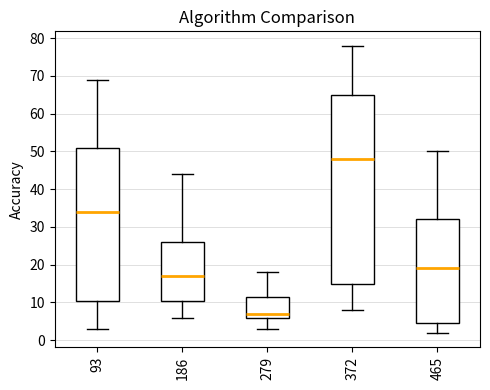

Reading left to right, read every box against the y-axis: the position of its median line, the range the box covers, and the ends of its whiskers. The values are not printed on the chart, so give them approximately, as read against the axis.

93: median 34, box 11 to 51, whiskers 3 to 69
186: median 17, box 11 to 26, whiskers 6 to 44
279: median 7, box 6 to 12, whiskers 3 to 18
372: median 48, box 15 to 65, whiskers 8 to 78
465: median 19, box 5 to 32, whiskers 2 to 50